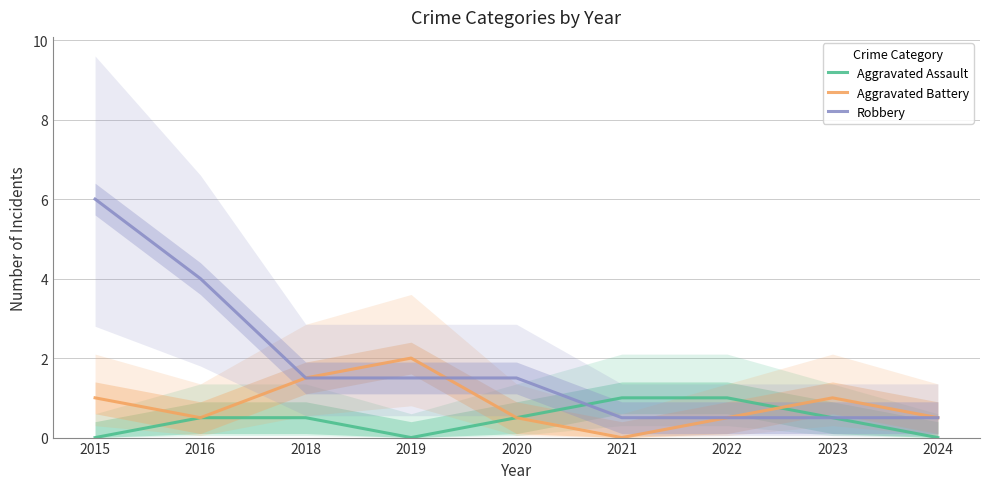

Does the chart have visible grid lines?

Yes